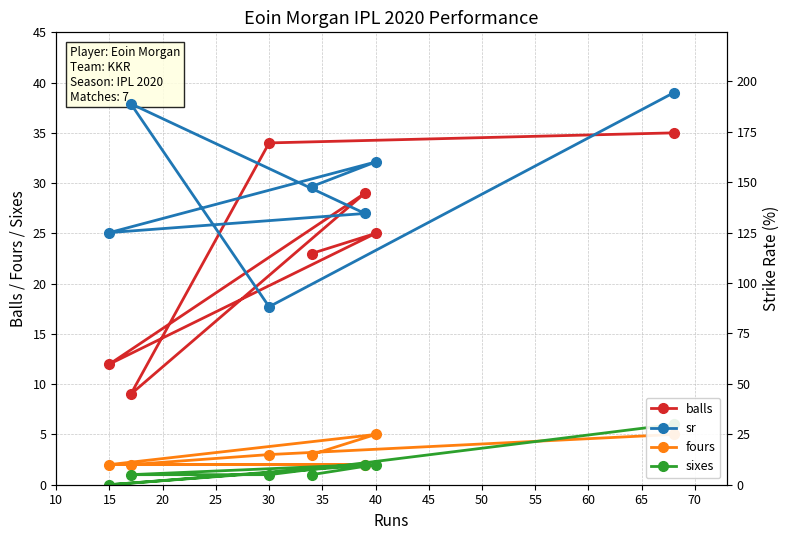

Is it true that balls equals 25 at 40?

True